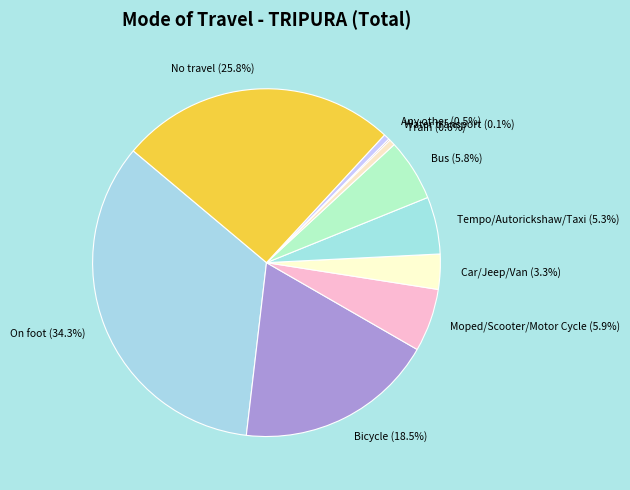

What is the total percentage of Tempo/Autorickshaw/Taxi and Moped/Scooter/Motor Cycle?

11.2%